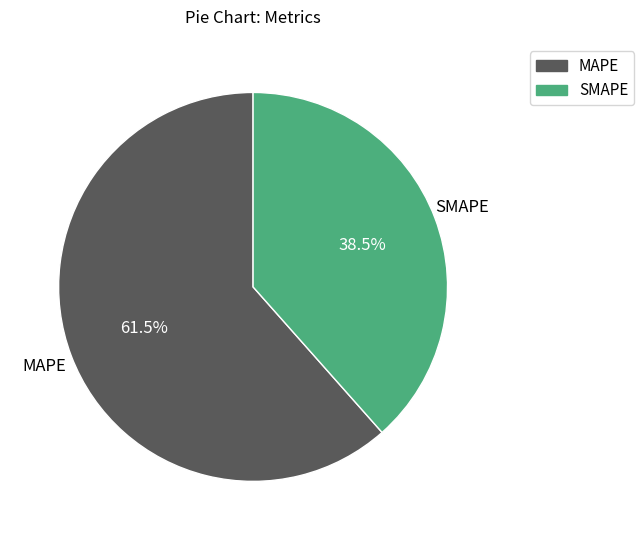

Is it true that MAPE is 55% of the pie?

False